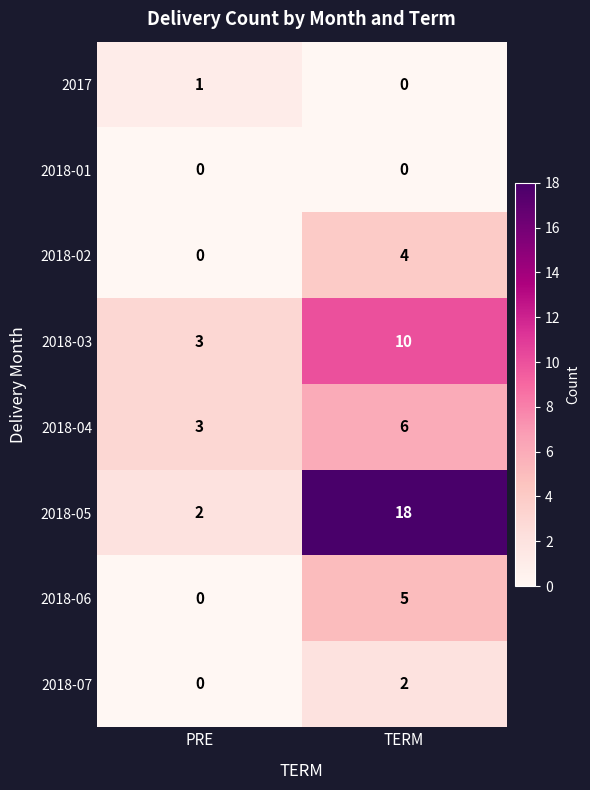

What is the maximum value shown in the chart?

18